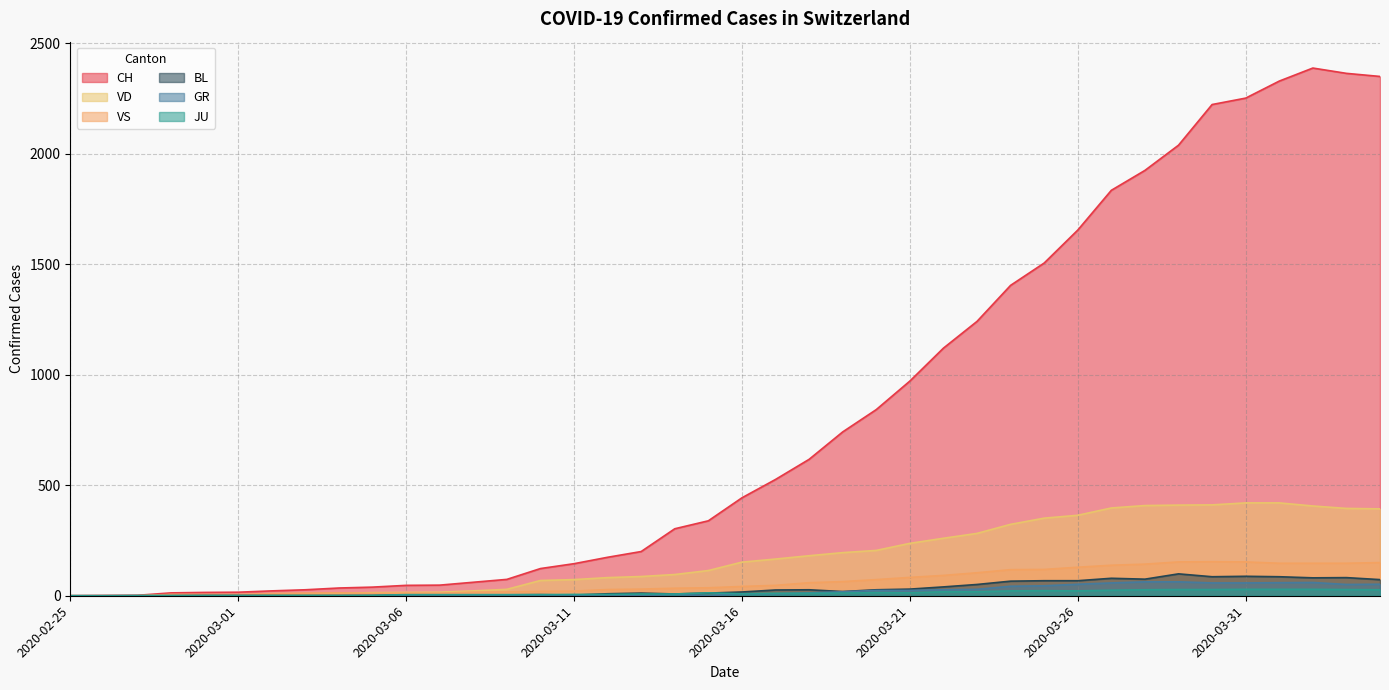

Between 2020-03-21 and 2020-04-04, which series saw the biggest shift?

CH